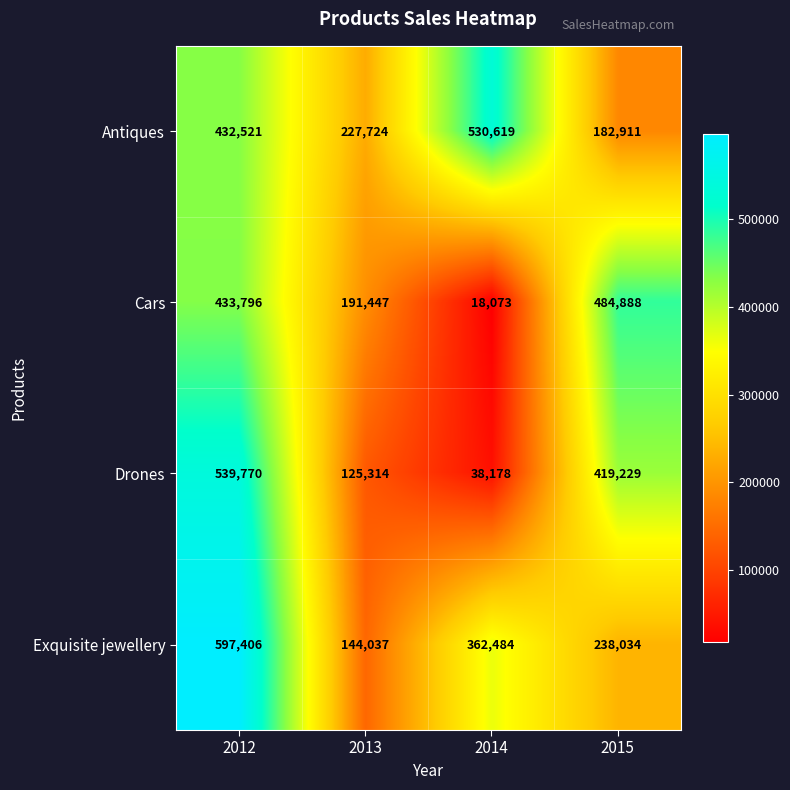

Reading left to right, list all the values displayed in this chart.

Antiques: 2012=432521	2013=227724	2014=530619	2015=182911
Cars: 2012=433796	2013=191447	2014=18073	2015=484888
Drones: 2012=539770	2013=125314	2014=38178	2015=419229
Exquisite jewellery: 2012=597406	2013=144037	2014=362484	2015=238034